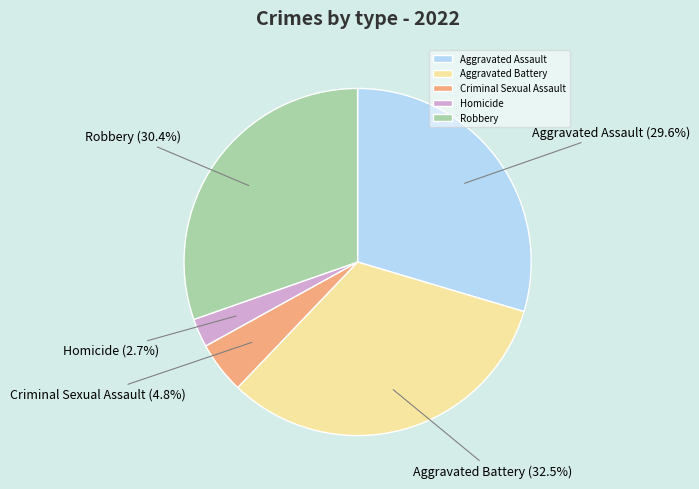

Is there a majority slice in this chart?

No